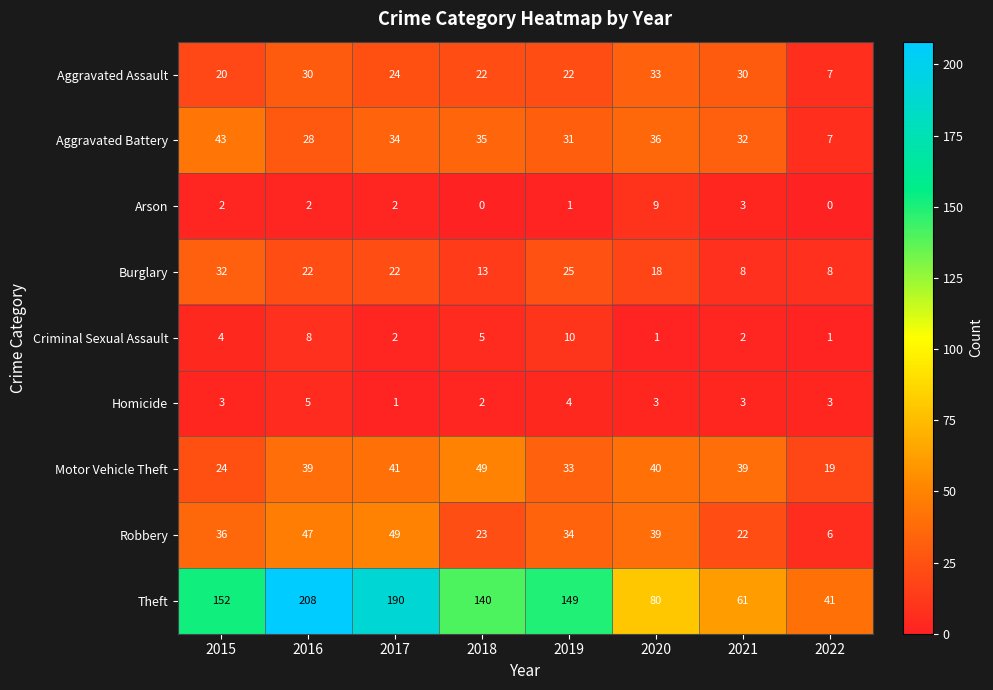

At which category is the sum across all series the highest?

2016